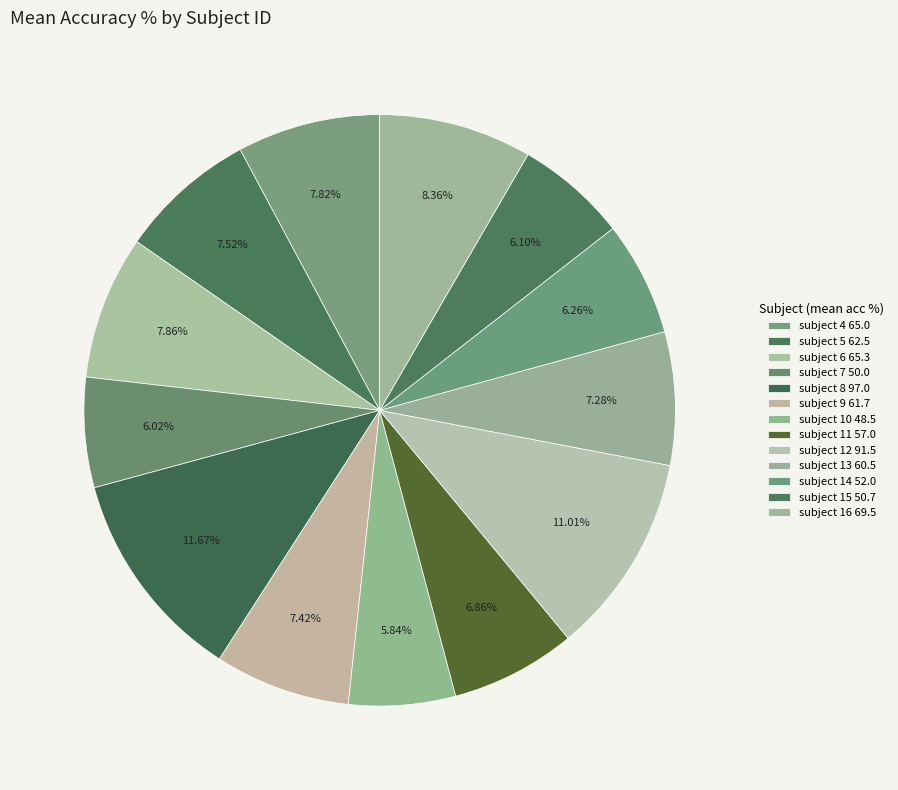

Count the number of slices in the pie.

13